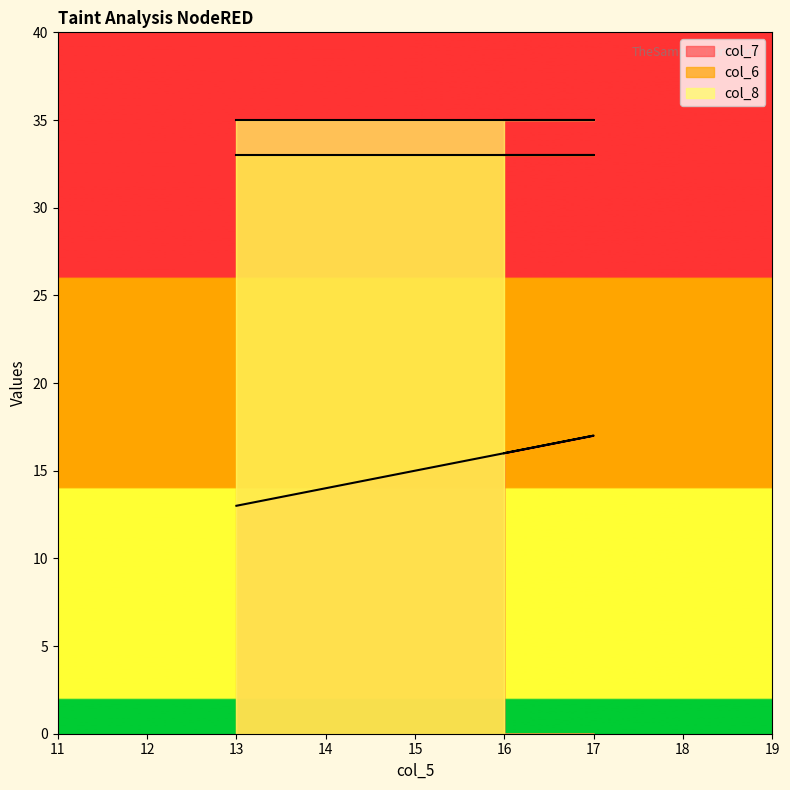

What is the label of the 3rd point from the right?

16